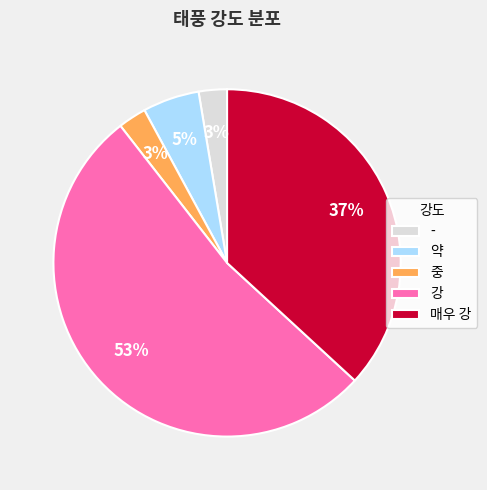

Which slice is the largest?

강